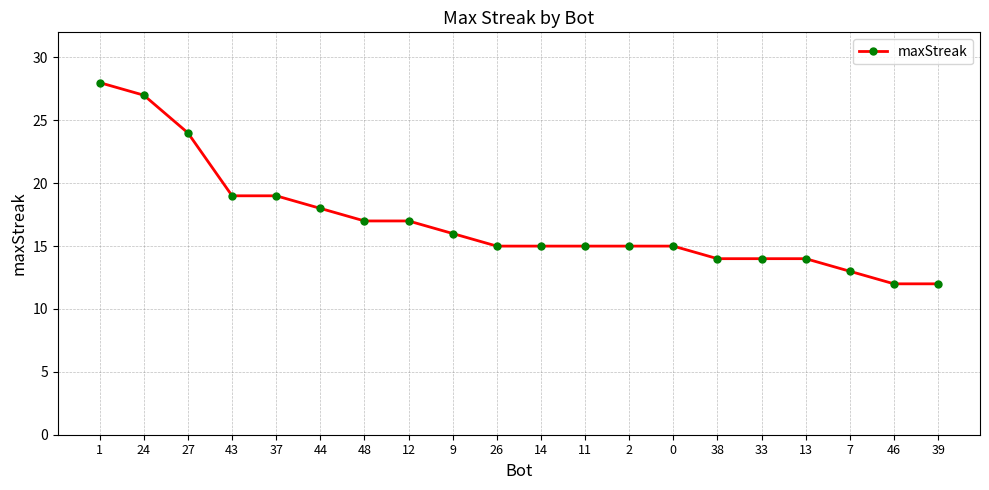

Read the value at 44.

18